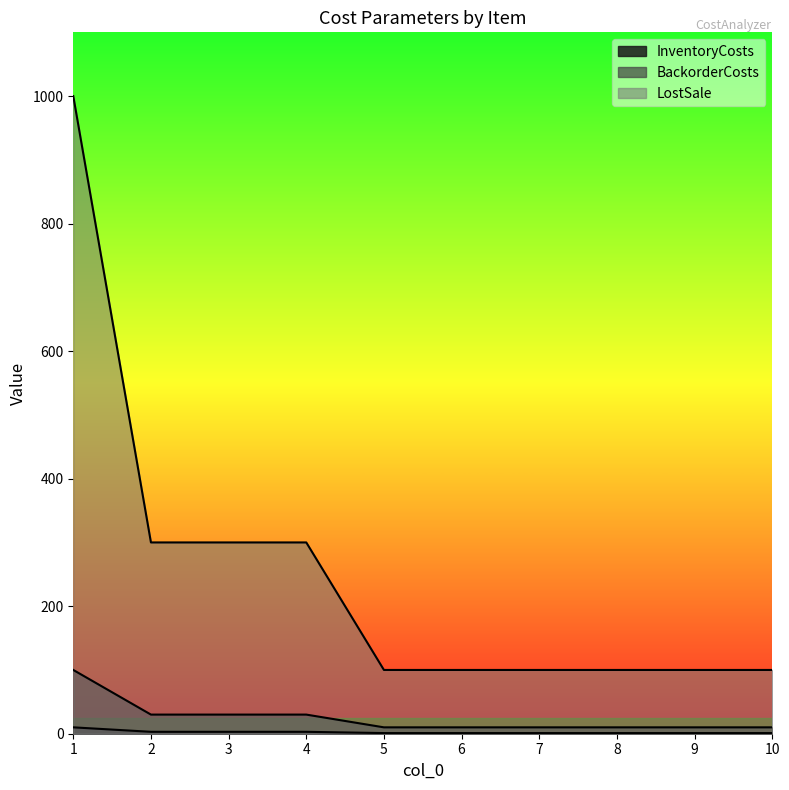

How many values in the LostSale series exceed 100?

4